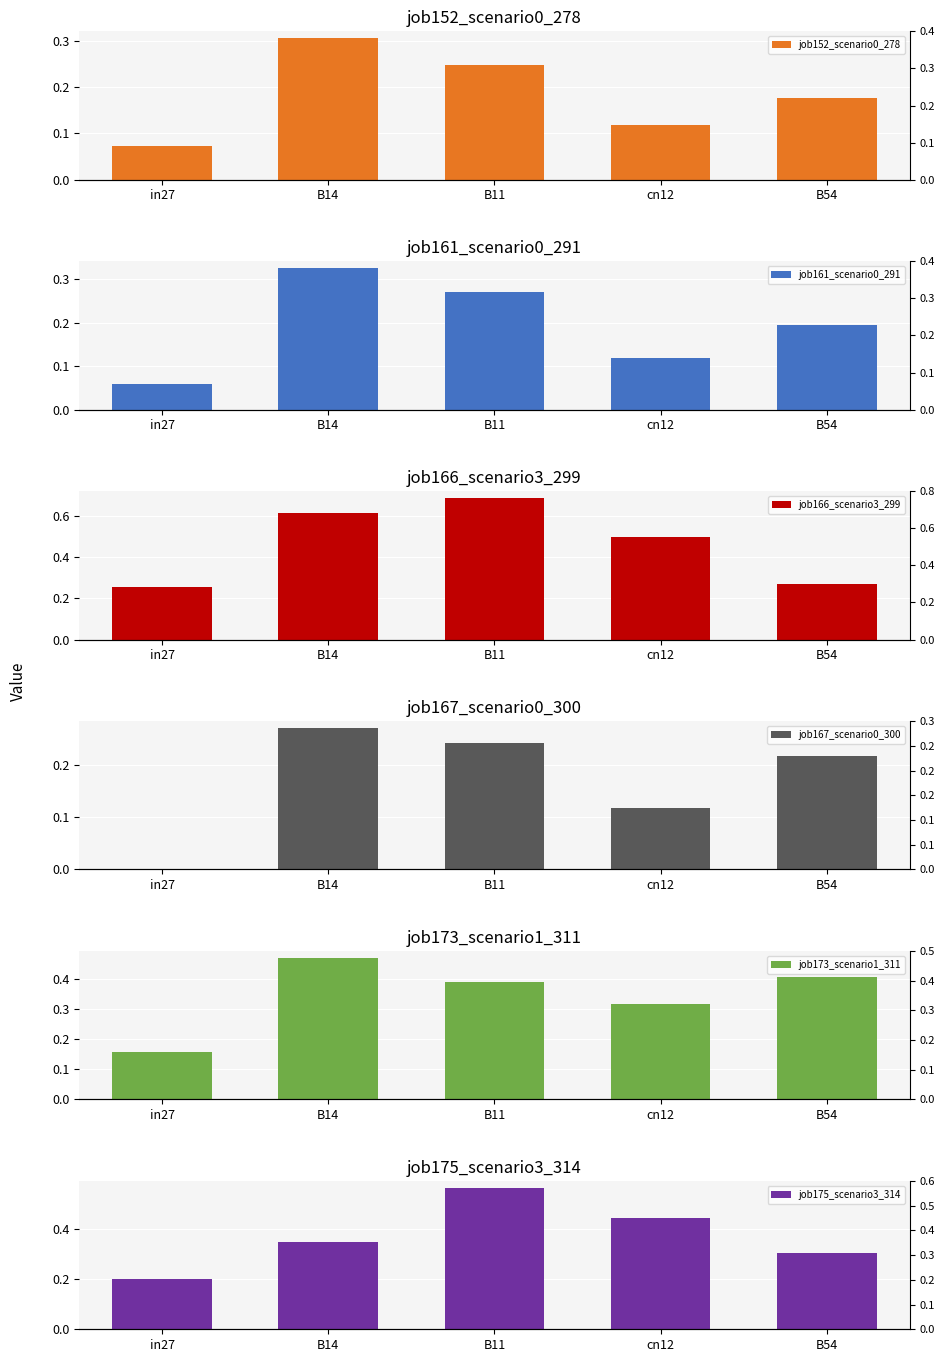

What is the label of the 2nd bar from the right?

cn12